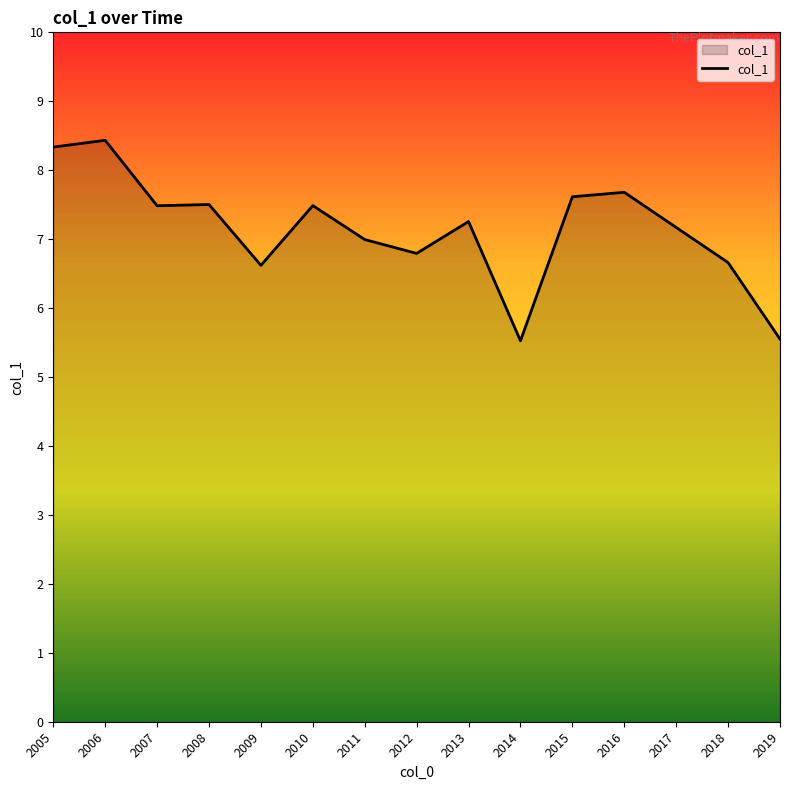

Which label corresponds to the largest value in the chart?

2006